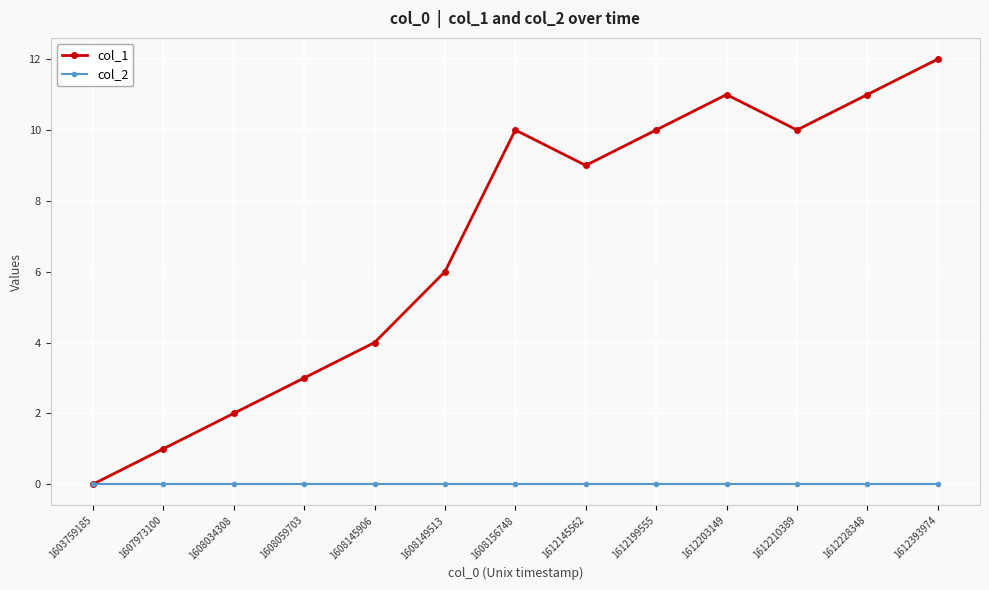

How many values in the col_1 series are below 9?

6